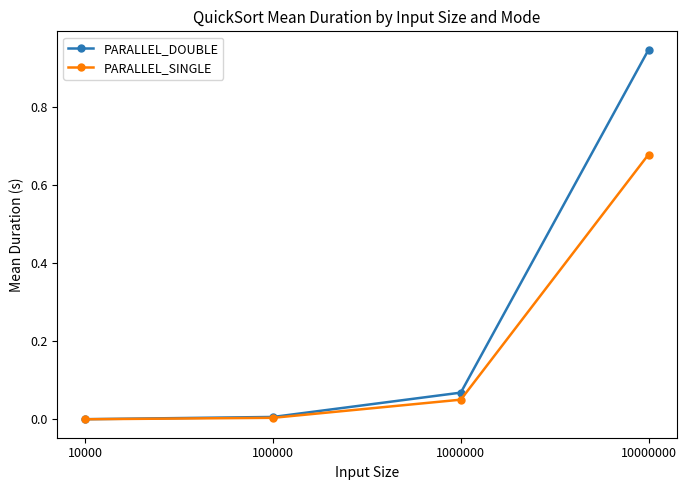

Is the value of PARALLEL_DOUBLE at 1000000 greater than the value of PARALLEL_SINGLE at 10000?

Yes